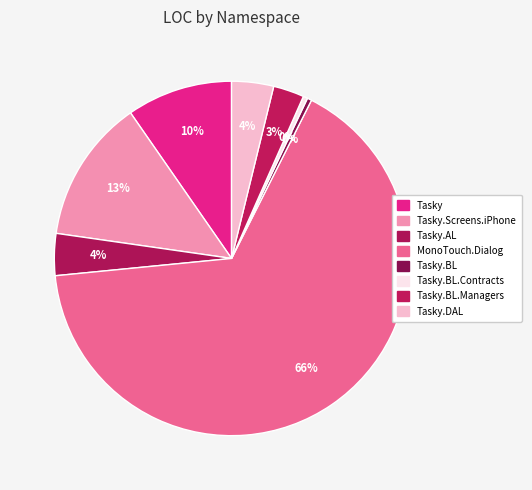

To the nearest percent, what percentage of the pie is Tasky.DAL?

4%